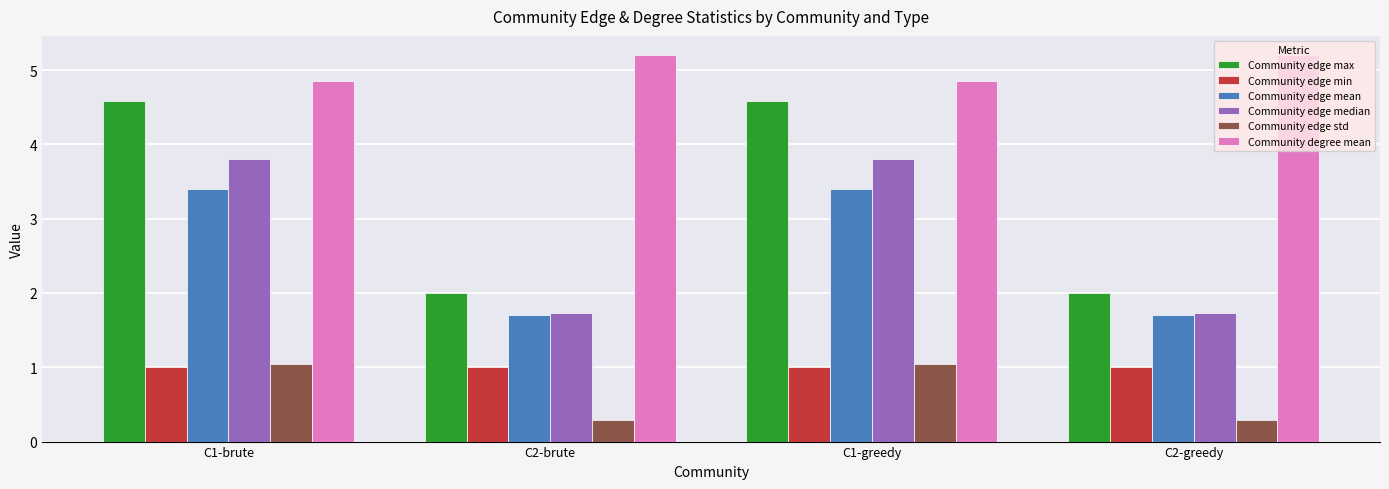

What is the sum of the Community edge min values at C1-brute and C1-greedy?

2.0